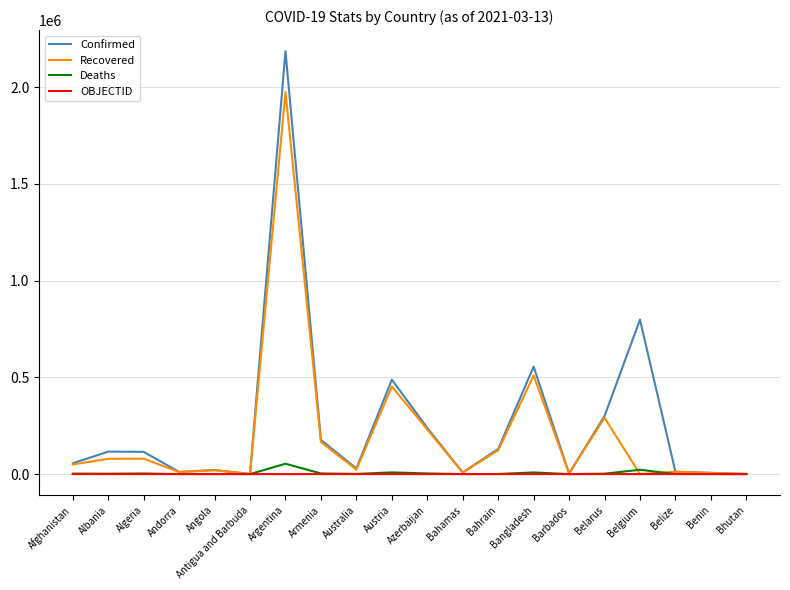

What is the greatest value displayed?

2185747